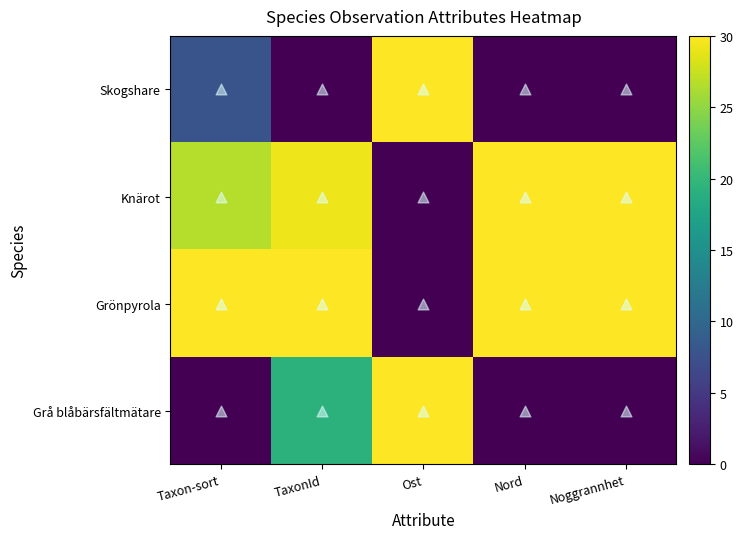

What is the difference between the highest and lowest values at Noggrannhet?

30.0